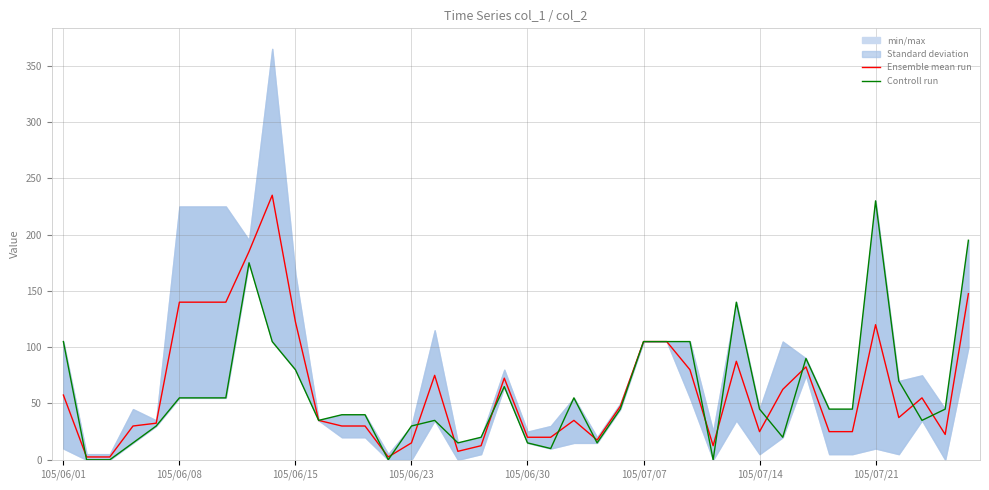

Is the value of Controll run at 32 greater than the value of Ensemble mean run at 31?

Yes